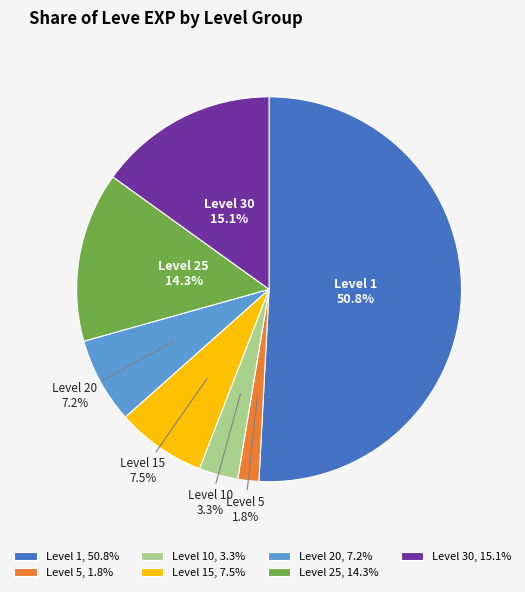

Approximately how many times larger is the value at Level 20, 7.2% compared to Level 30, 15.1%?

0.5